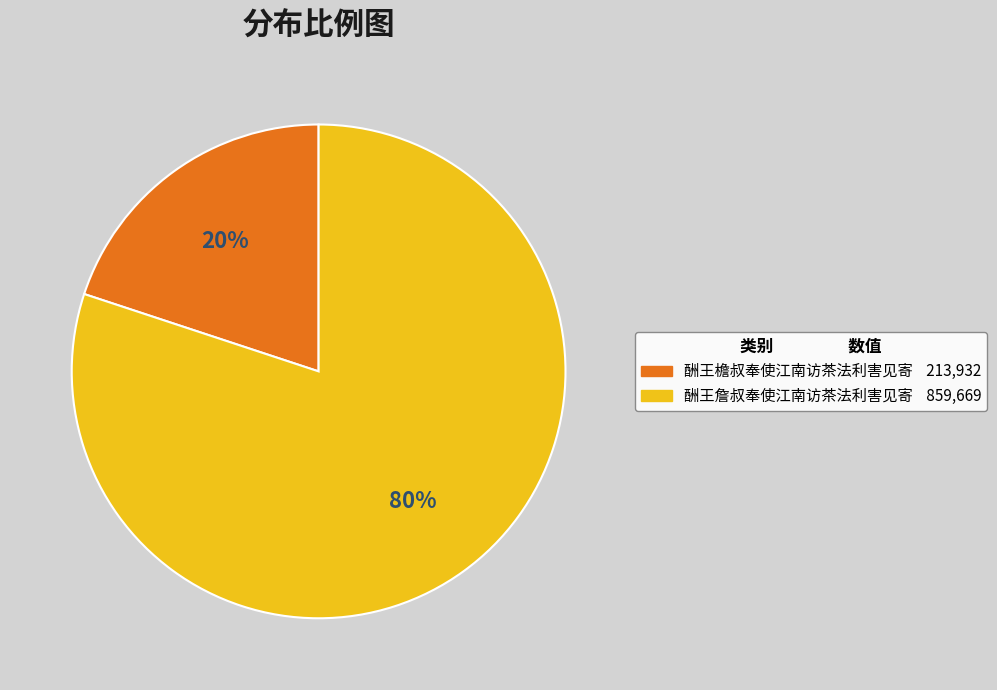

Count the number of slices in the pie.

2